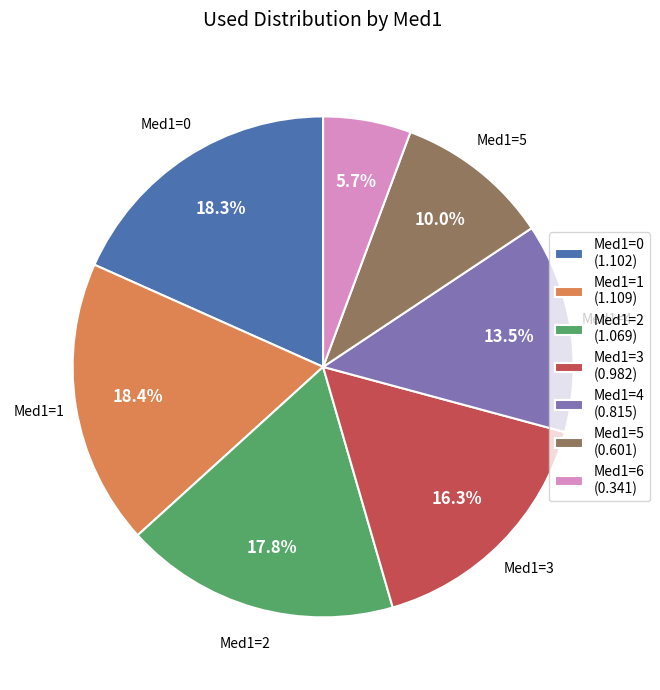

The Med1=2 slice represents 18% of the pie. True or false?

True